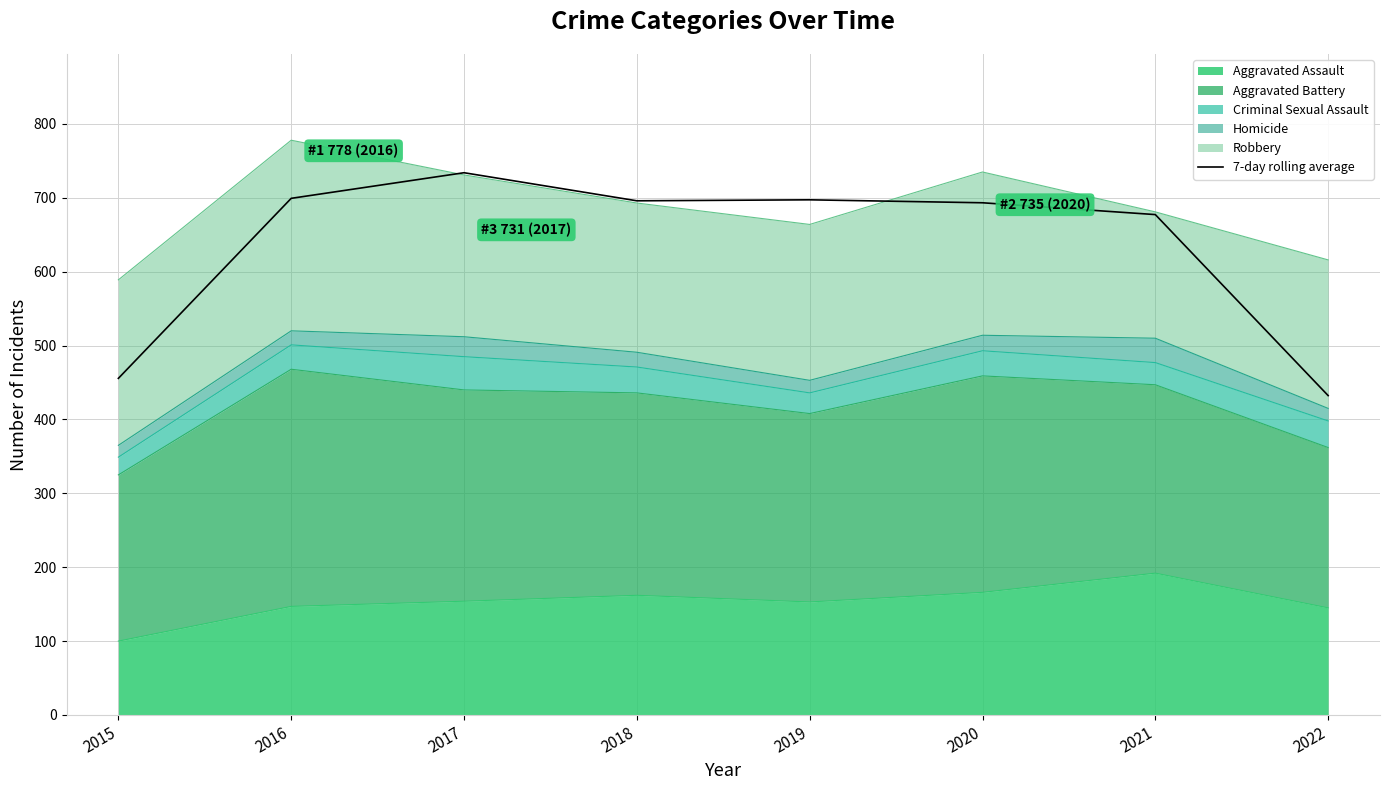

At which category does the data reach its first local peak?

2017